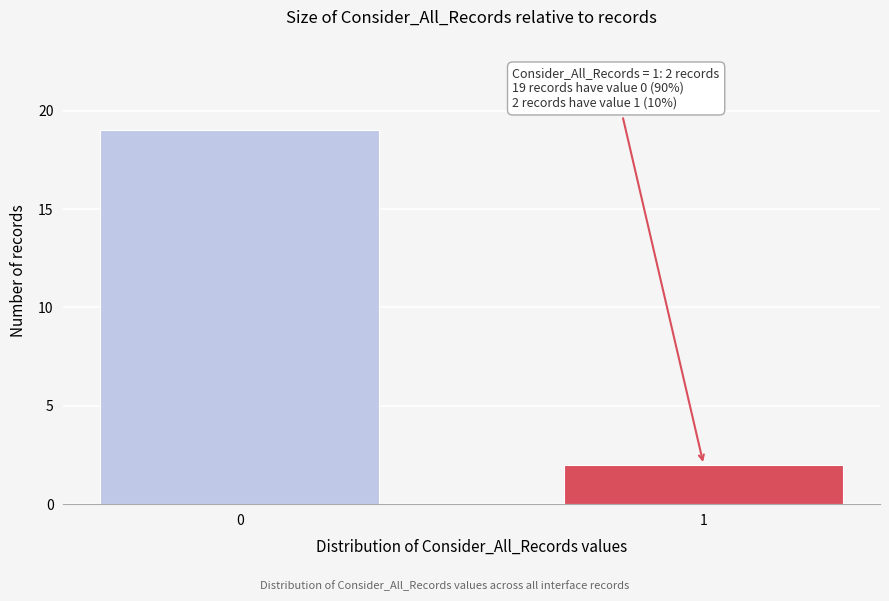

Reading left to right, extract all data points from this chart.

0=19	1=2